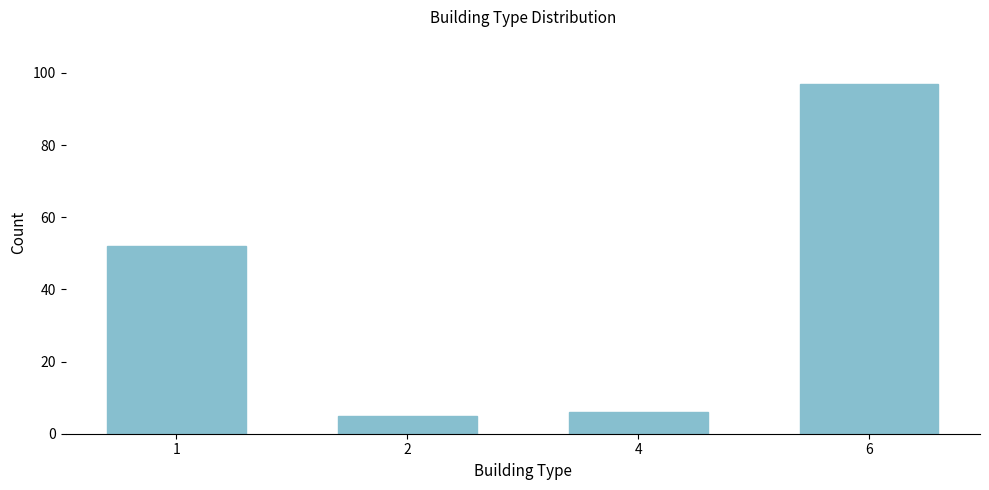

Reading left to right, transcribe all the data shown in this chart.

52	5	6	97